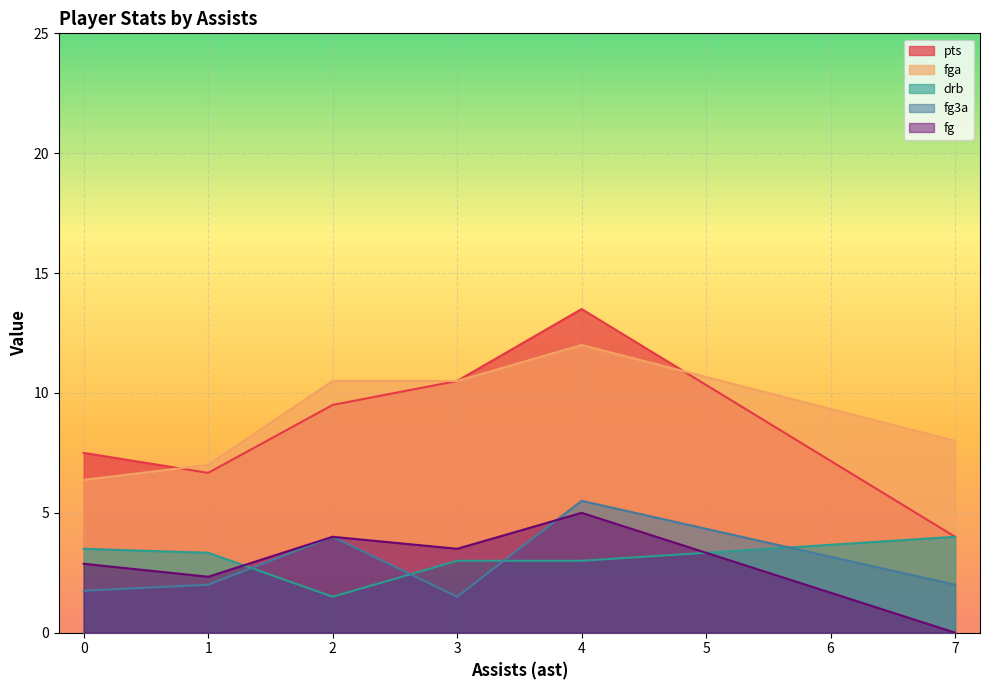

Which series has the largest range (max minus min)?

pts